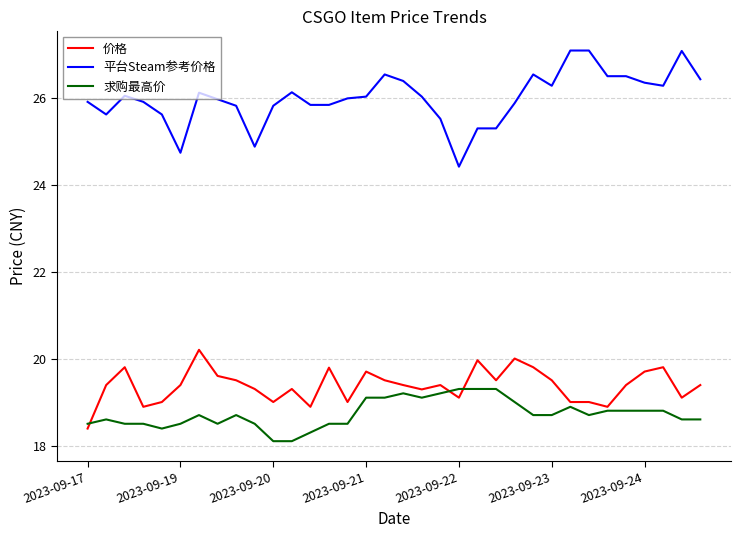

What is the greatest value displayed?

27.1